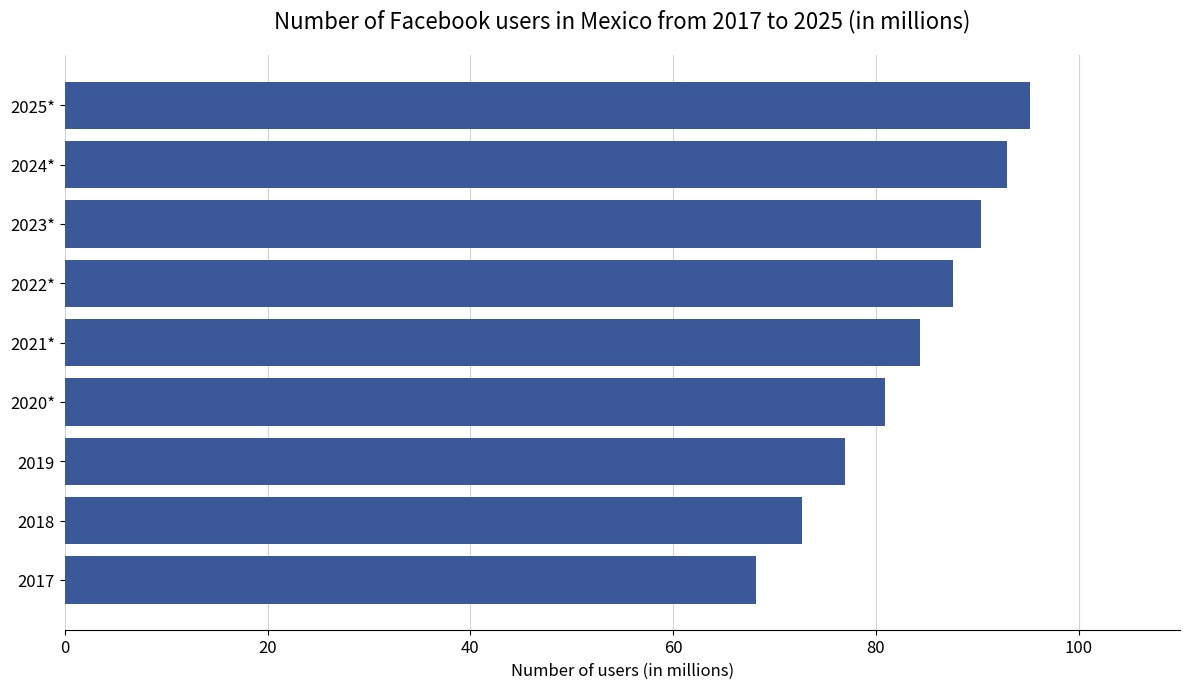

What value does the data have at 2022*?

87.6